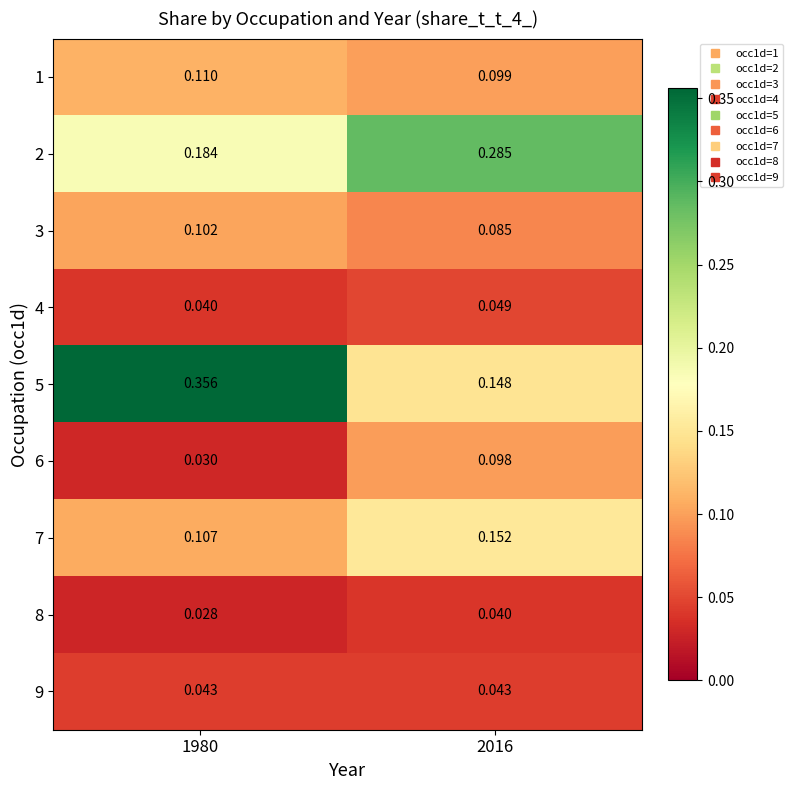

Is the value of 9 at 1980 greater than the value of 4 at 1980?

Yes